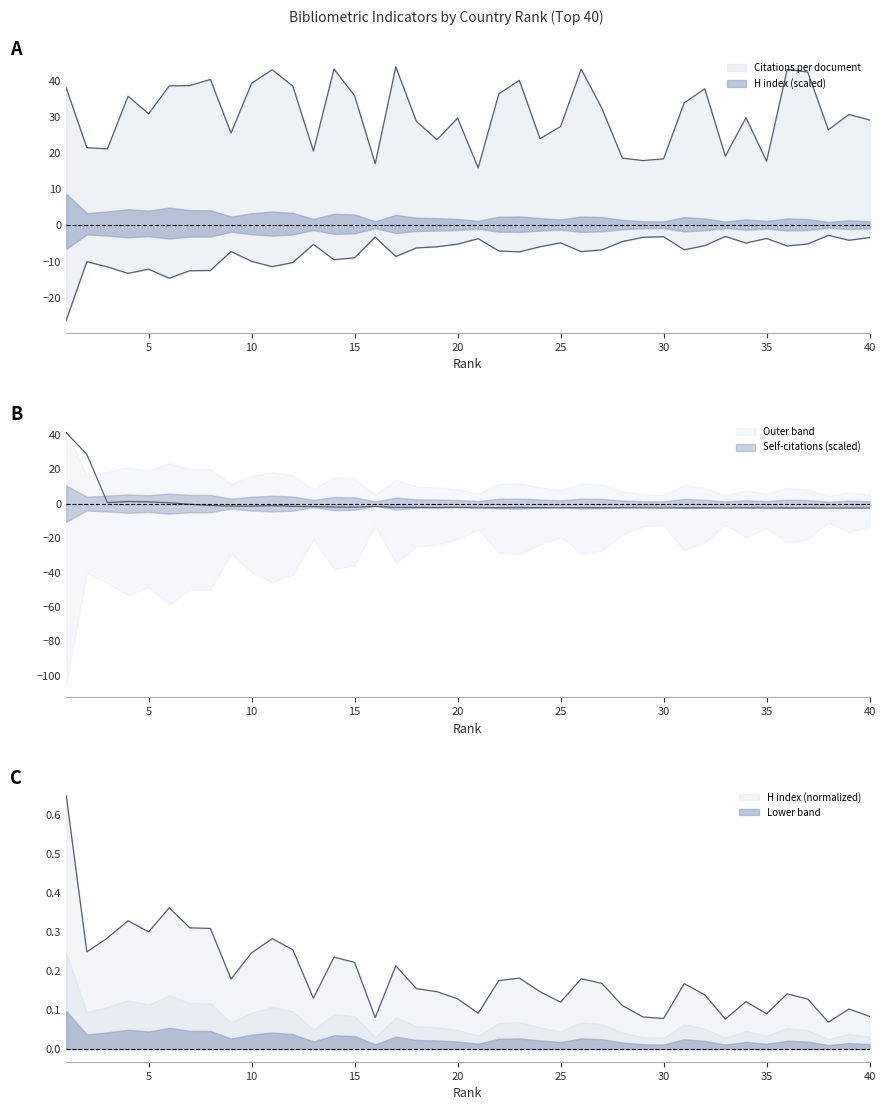

True or false: Citations per document has a value of 17.8 at 4.

False